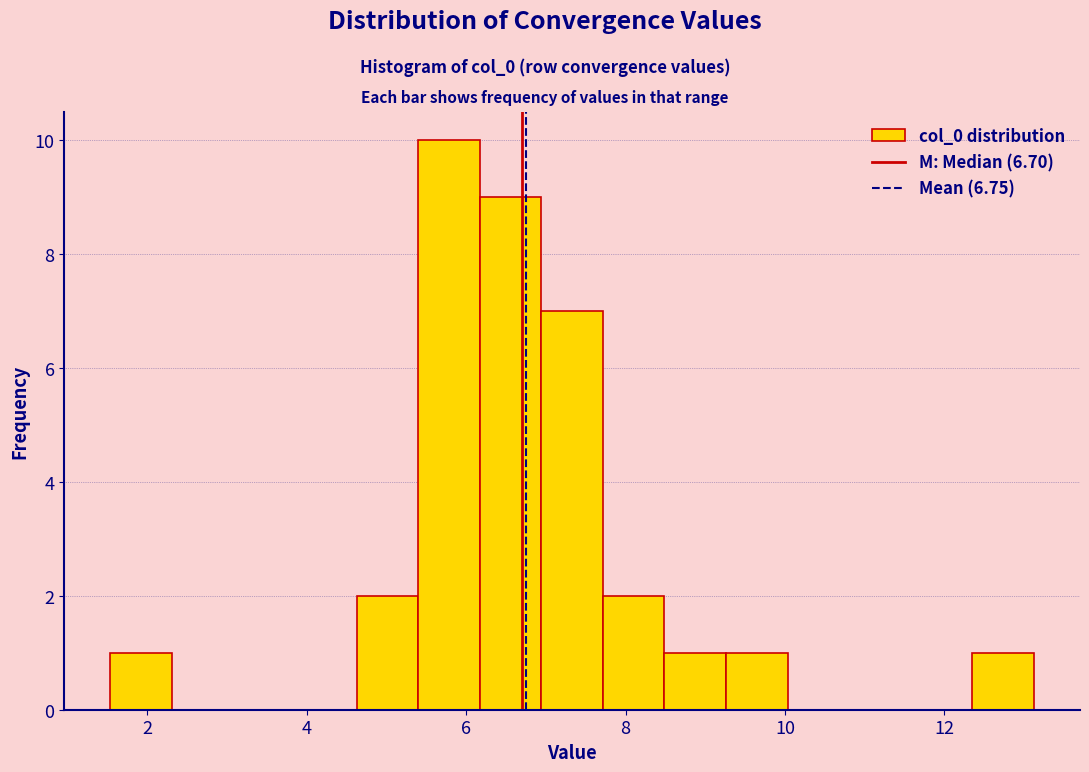

Around what value on the x-axis is the tallest bar? Give the approximate position of its centre, as read against the axis.

5.8